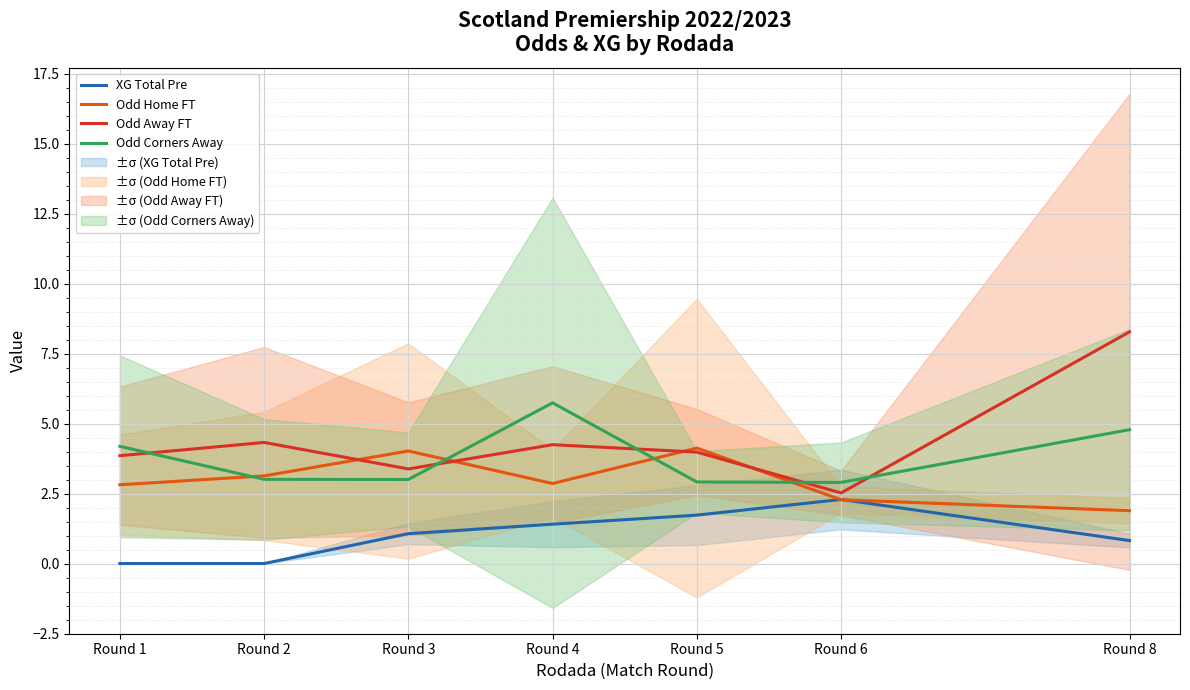

At how many categories does at least one series exceed 8?

1